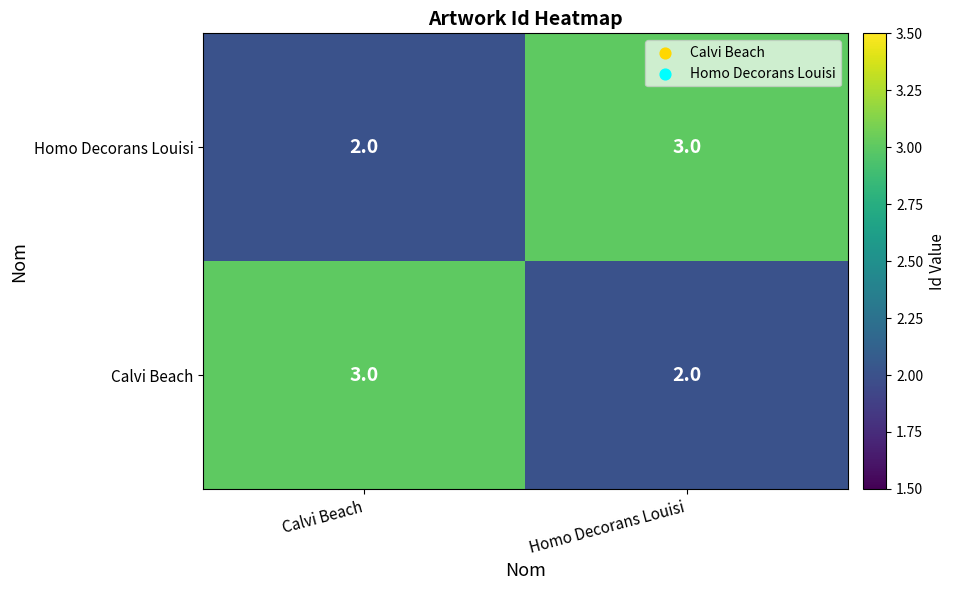

Is the value of Calvi Beach at Calvi Beach greater than the value of Homo Decorans Louisi at Calvi Beach?

Yes